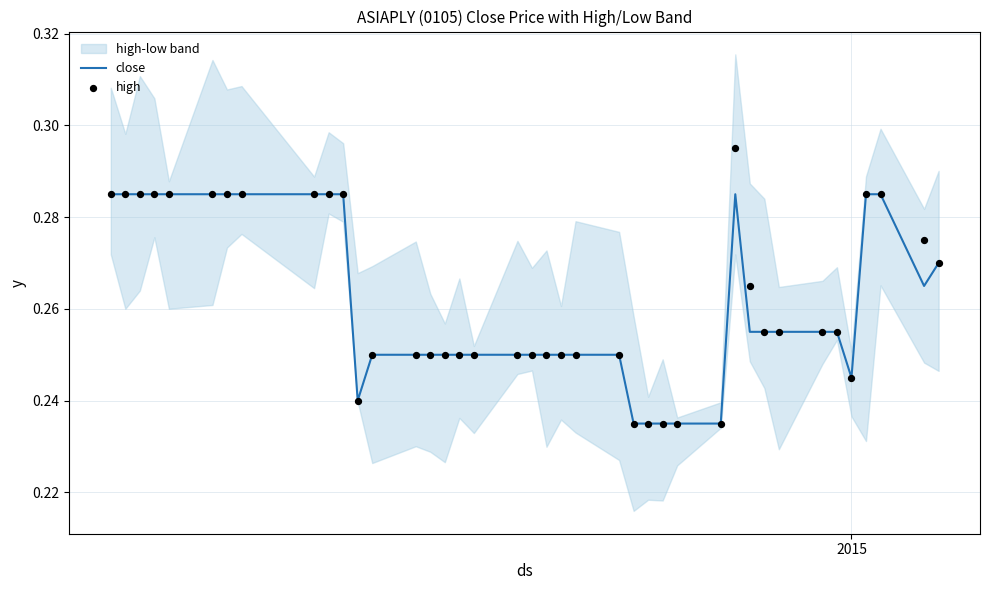

Is the value of high at 35 greater than the value of close at 36?

No